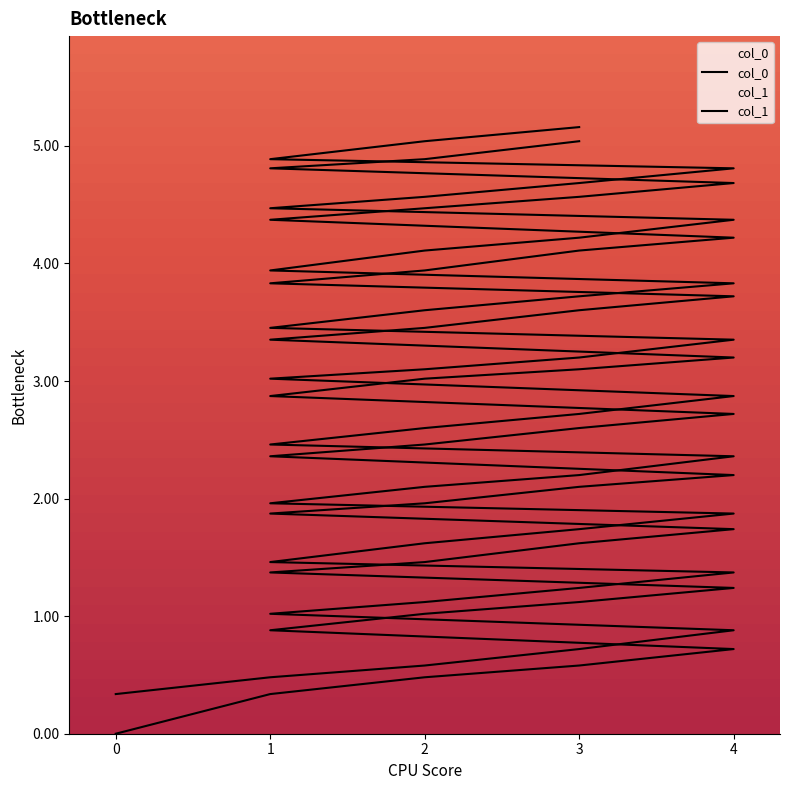

True or false: col_1 and col_0 cross at least once.

False